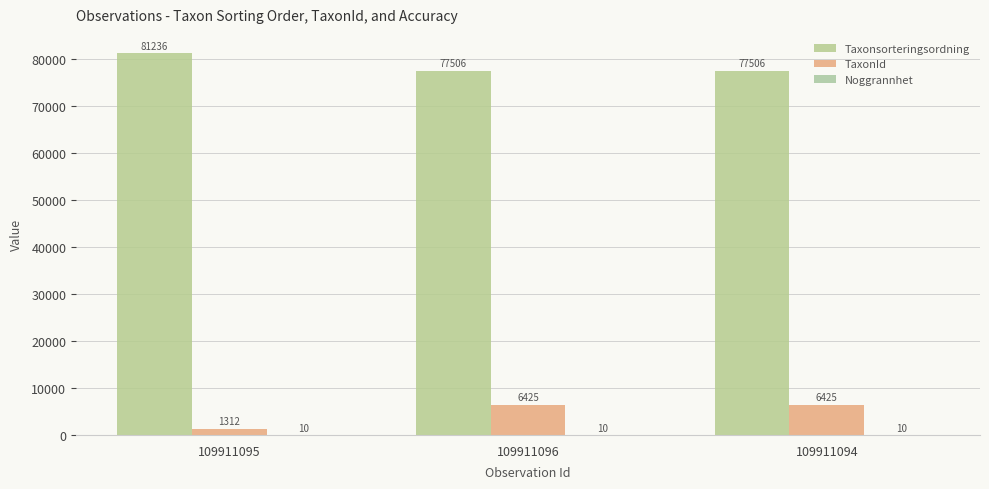

True or false: Noggrannhet has a value of 10 at 109911096.

True